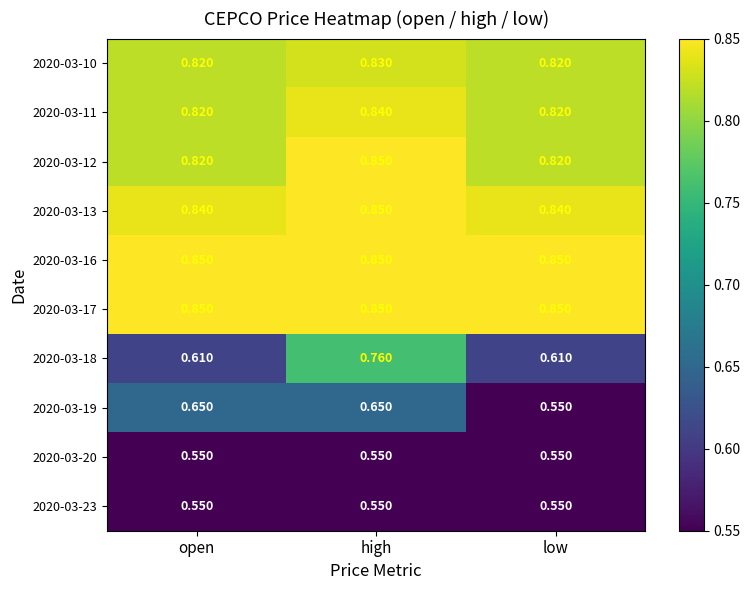

Which series changed the most between open and high?

2020-03-18